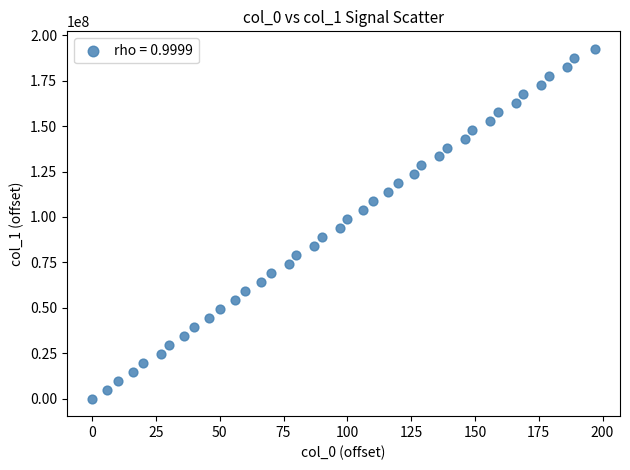

What is the range of Y values (max minus min)?

192528732